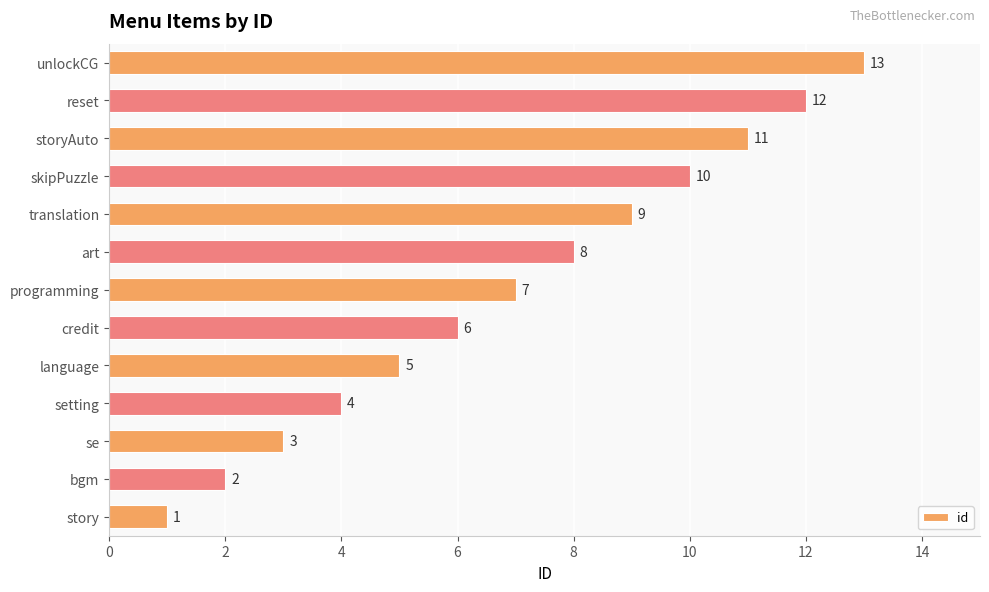

True or false: the data shows 23 at unlockCG.

False